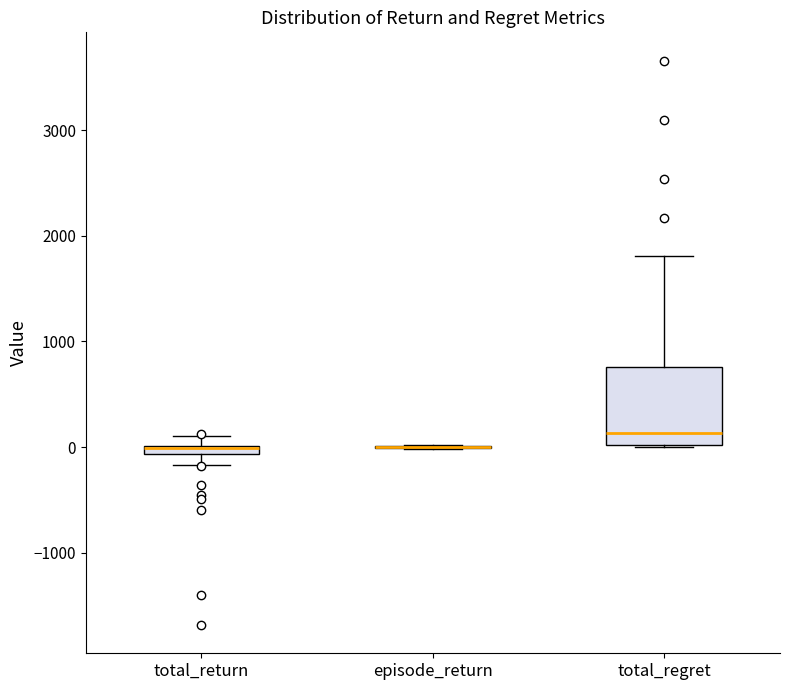

Where is the upper edge of the box for total_return on the y-axis? The values are not printed on the chart, so give them approximately, as read against the axis.

0